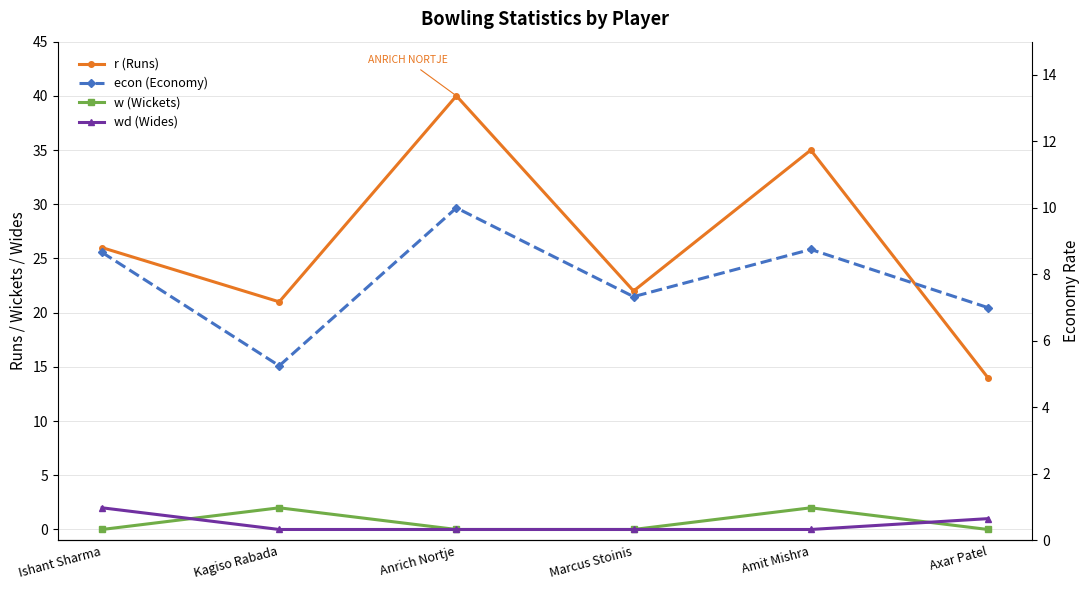

In econ (Economy), how many points are lower than both neighbors (excluding endpoints)?

2